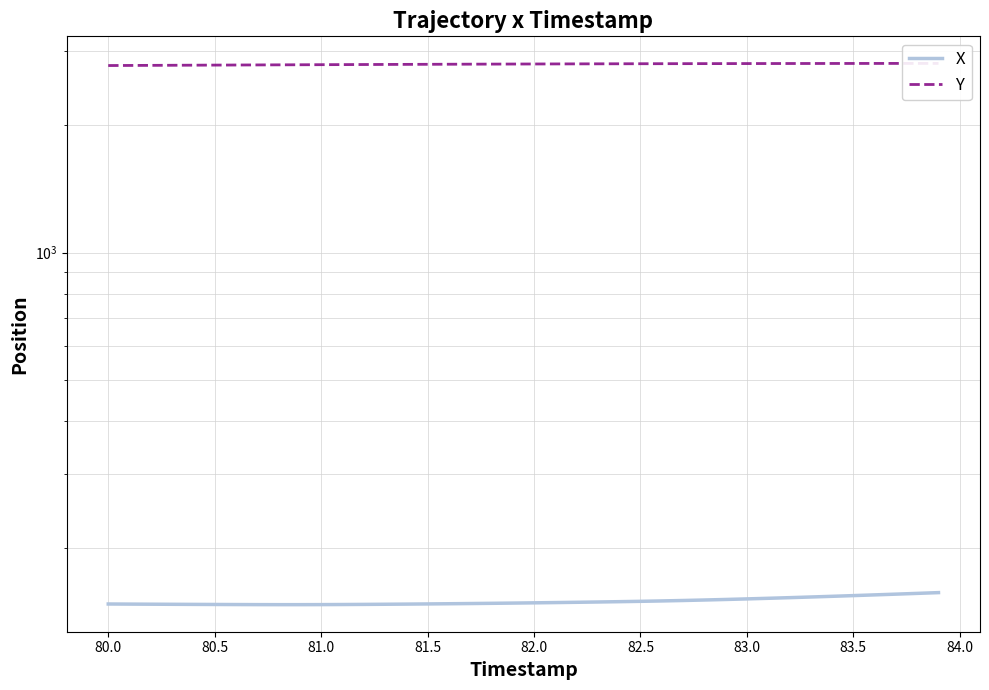

Does the chart have visible grid lines?

Yes